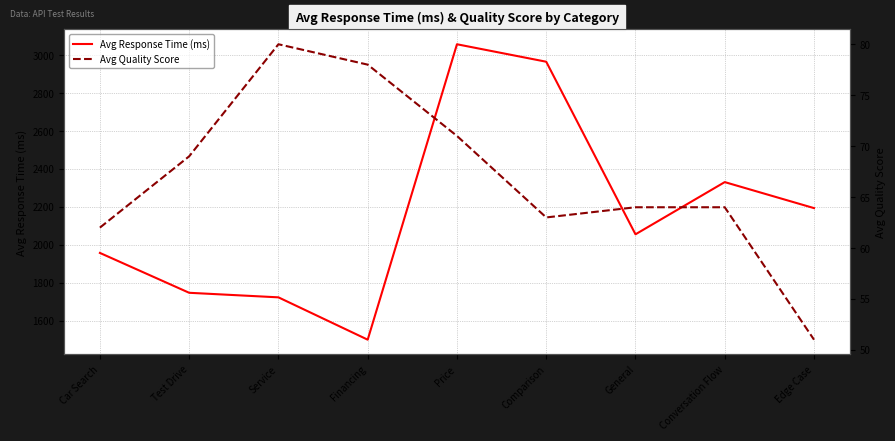

What is the approximate value of Avg Response Time (ms) at Comparison, to the nearest 10?

2960